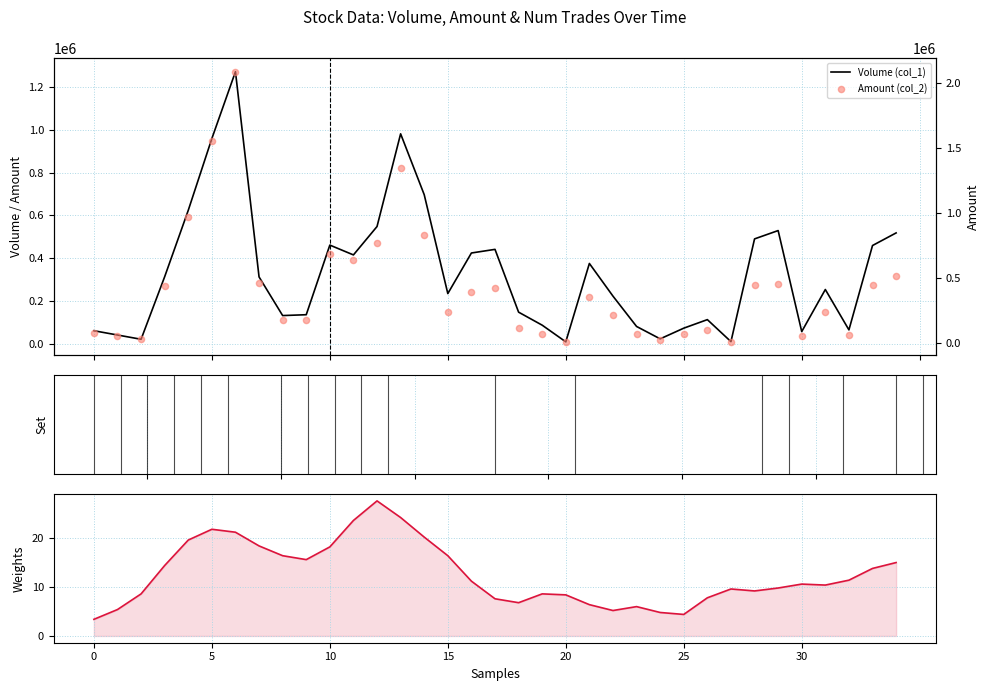

Which series has the largest total across all categories?

Amount (col_2)